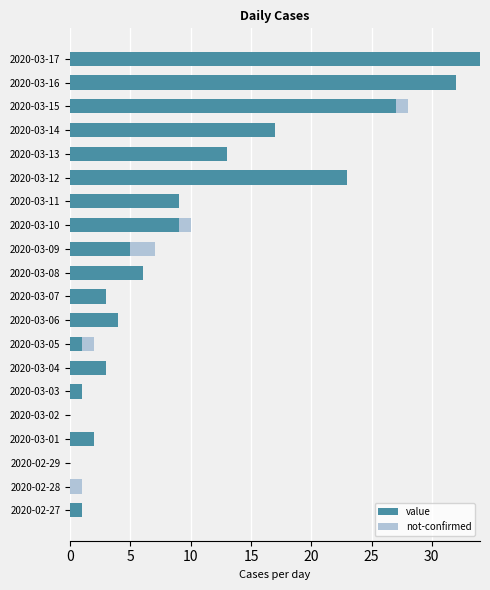

True or false: value has a value of 10 at 2020-03-14.

False